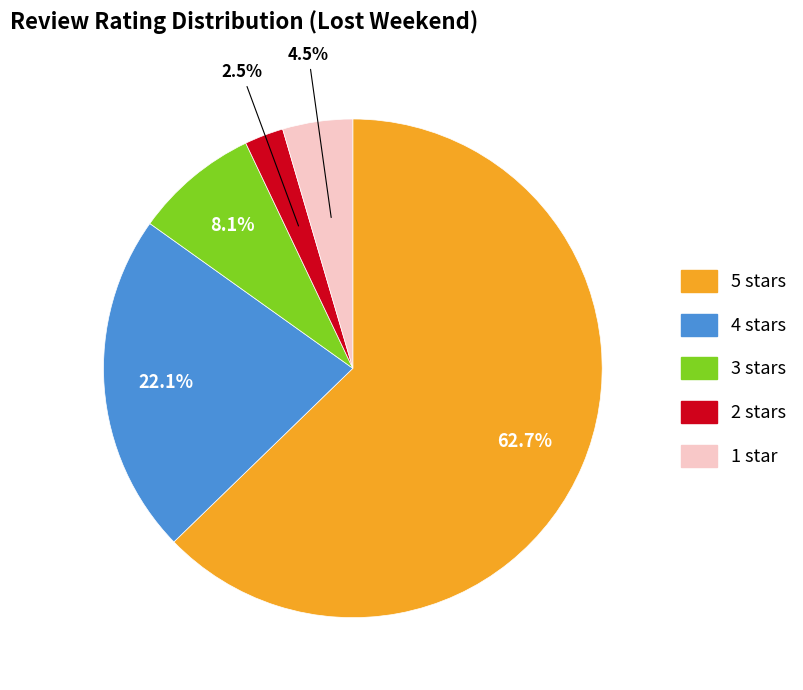

What is the largest slice in the pie chart?

5 stars